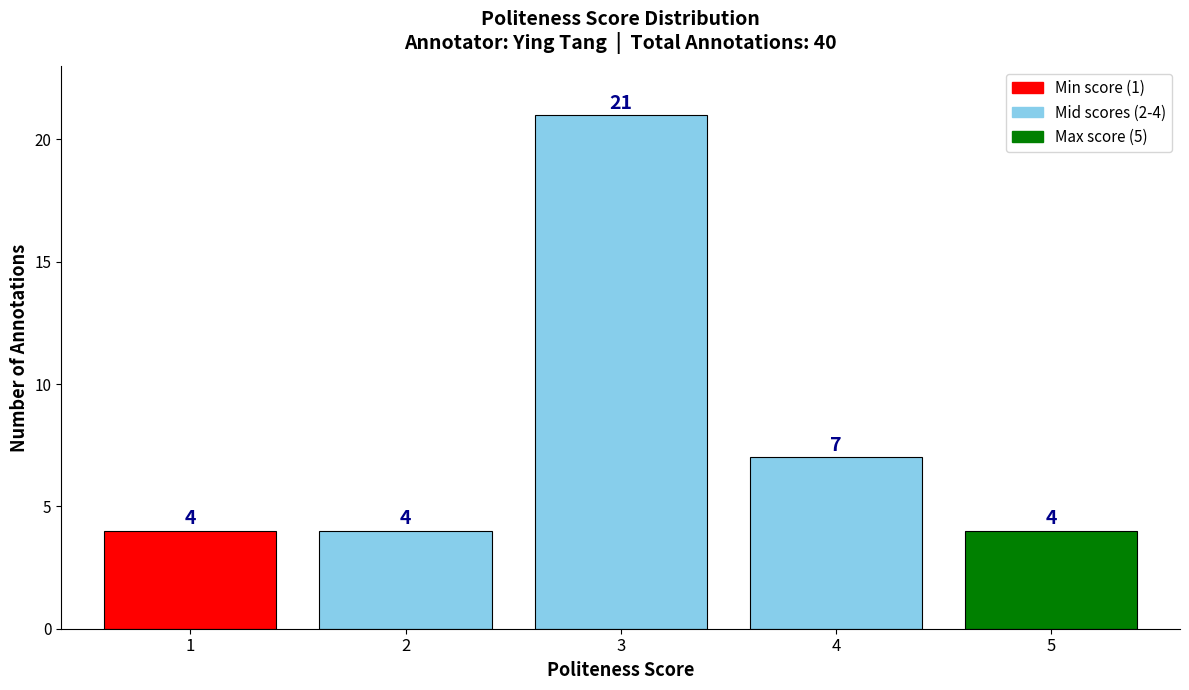

Reading right to left, transcribe all the data shown in this chart.

5=4	4=7	3=21	2=4	1=4